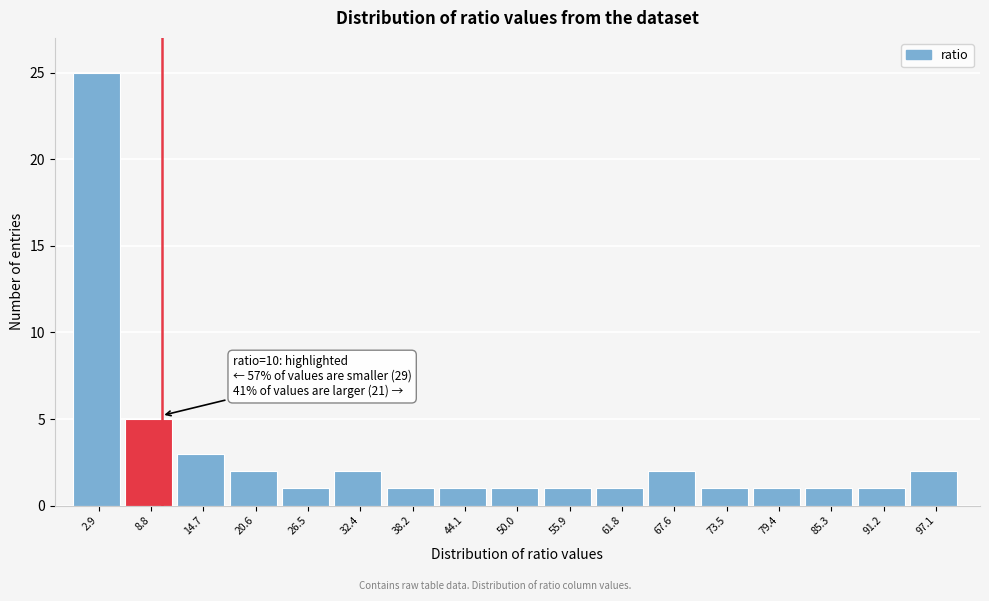

Which range on the x-axis has the tallest bar?

0 to 6